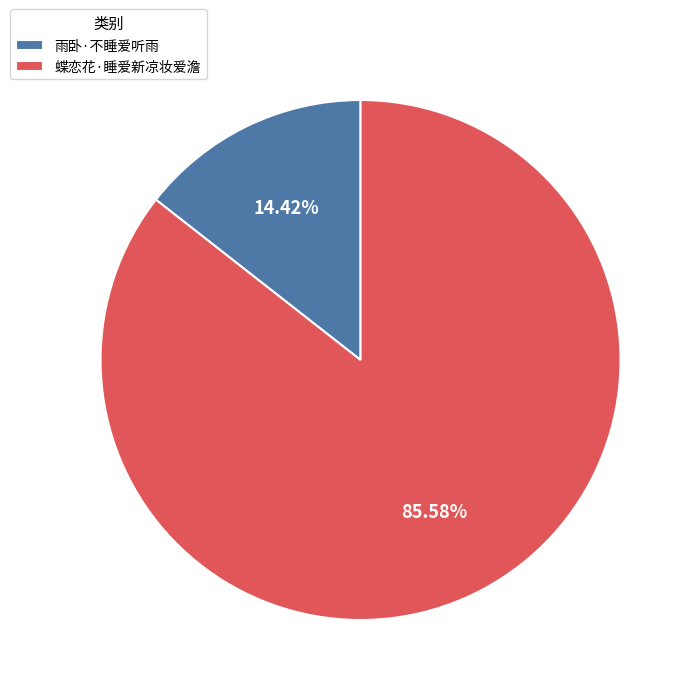

Does 雨卧·不睡爱听雨 represent more than half of the total?

No